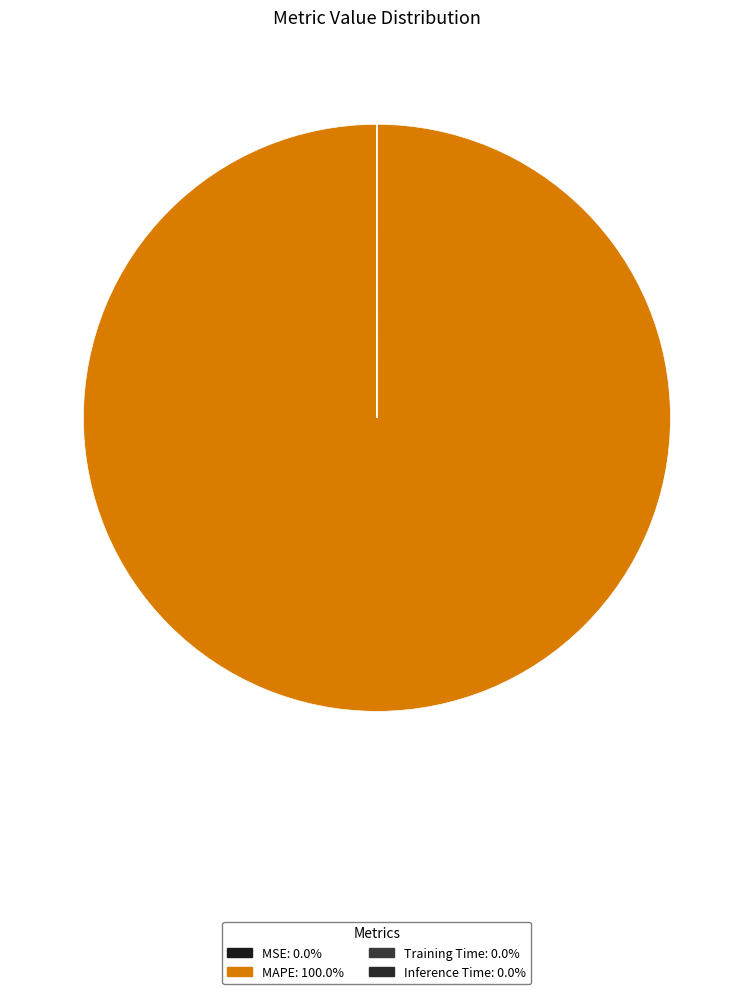

Is it true that Inference Time is 13% of the pie?

False